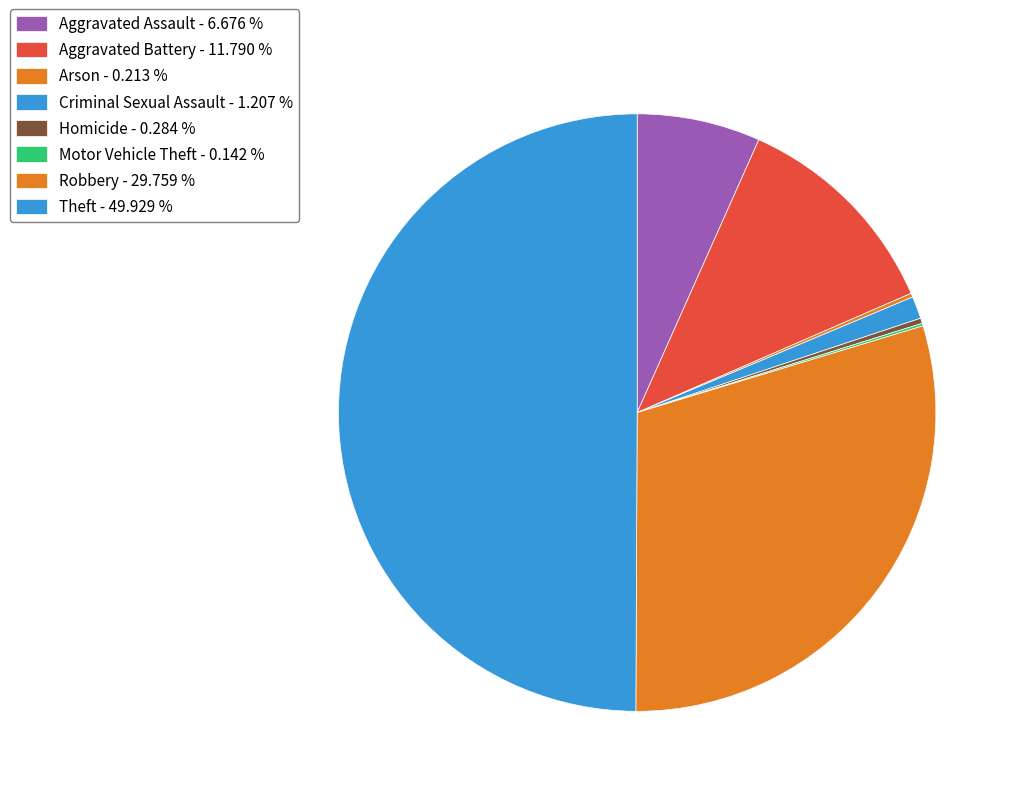

How many slices are in this pie chart?

8